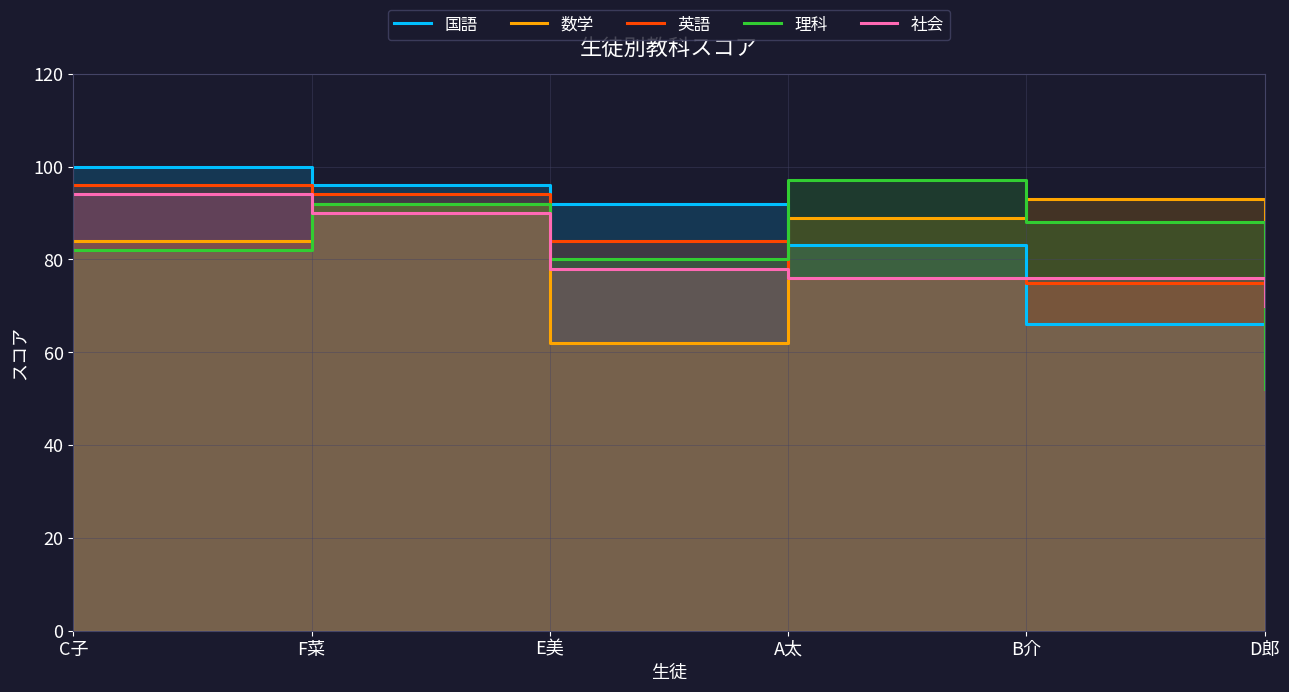

List the series in order of their peak value, highest first.

国語, 理科, 英語, 社会, 数学